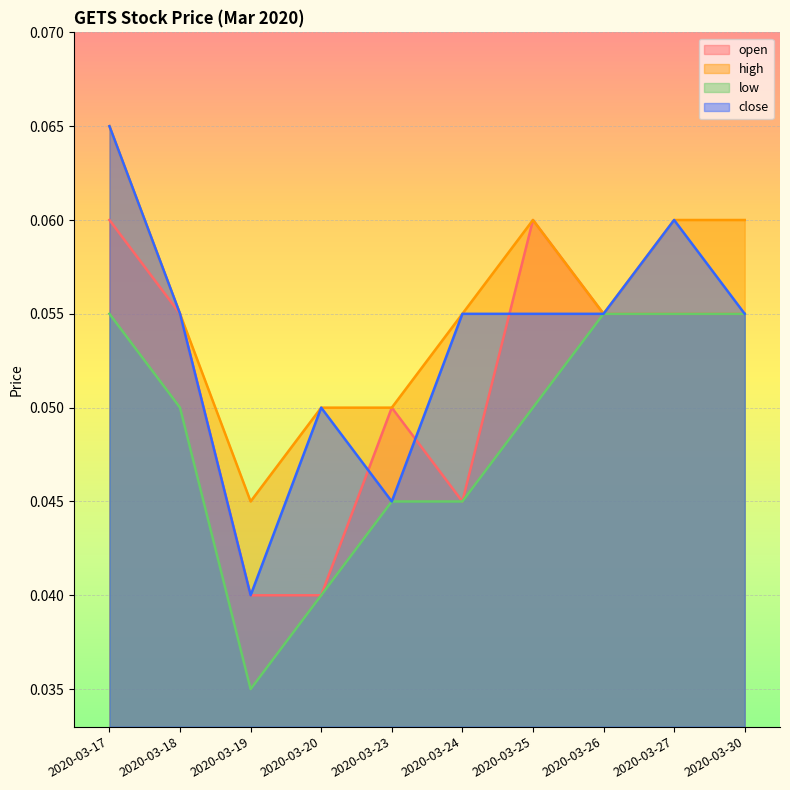

True or false: close has more than 1 interior local peaks.

True